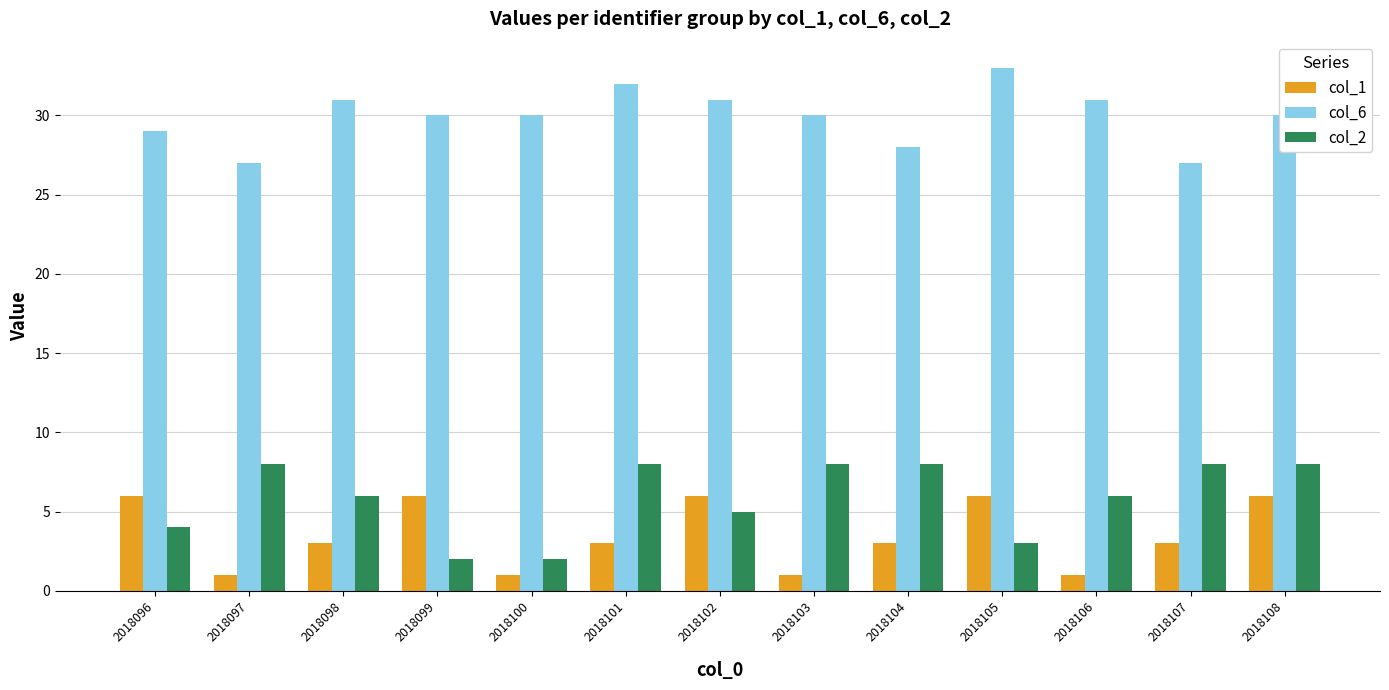

Count the col_1 values in the range 1 to 6.

13